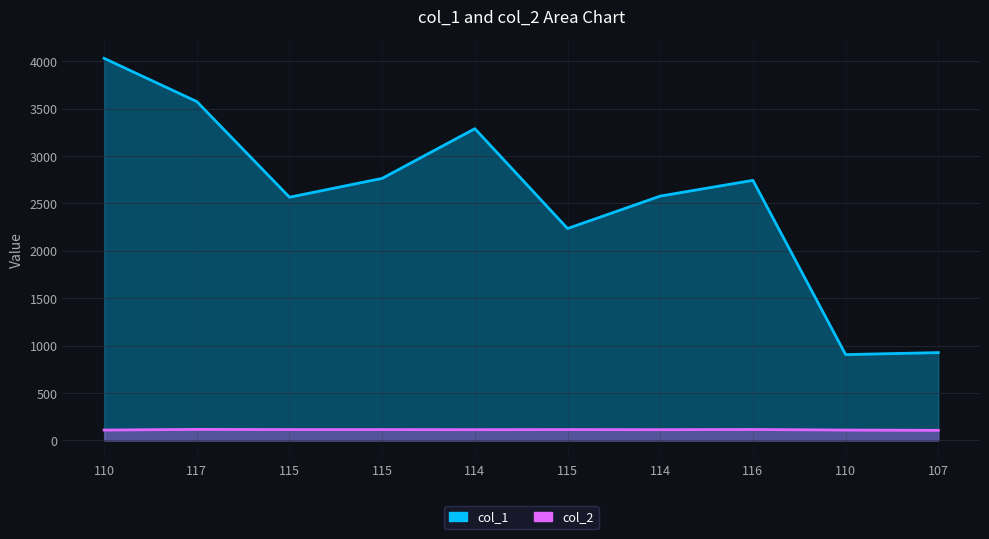

Reading left to right, extract all data points from this chart.

col_1: 110=4031	117=3575	115=2566	115=2765	114=3289	115=2236	114=2578	116=2744	110=906	107=927
col_2: 110=110	117=117	115=115	115=115	114=114	115=115	114=114	116=116	110=110	107=107